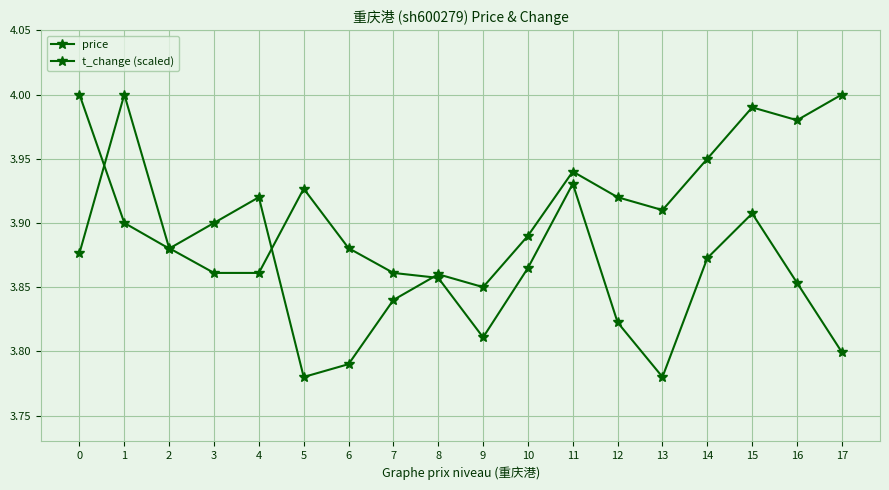

Count the number of categories in the chart.

18